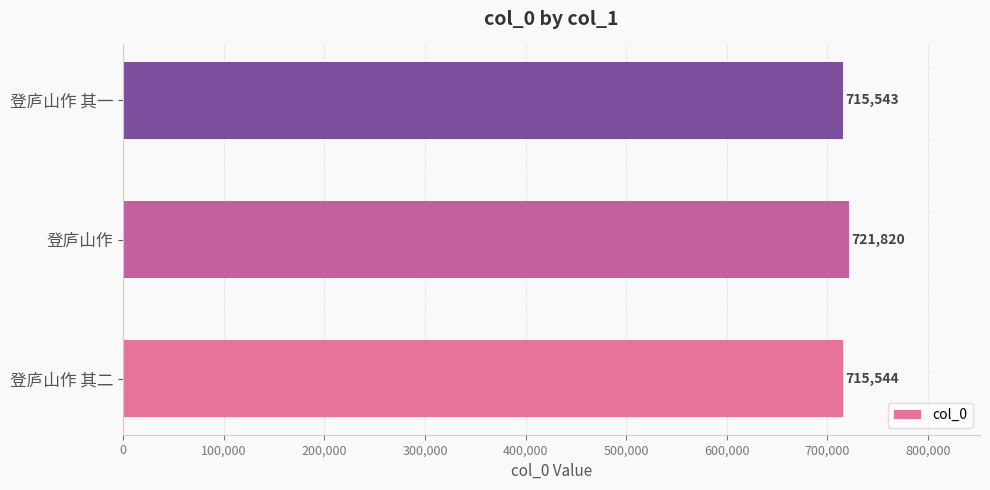

Rank the categories by value from highest to lowest.

登庐山作, 登庐山作 其二, 登庐山作 其一